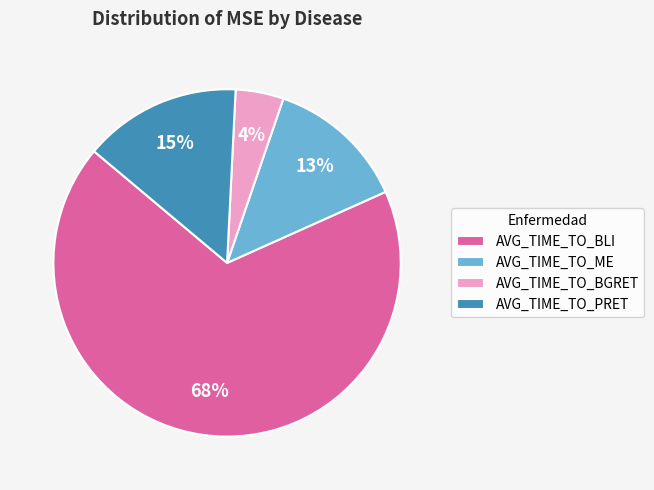

How many slices are in this pie chart?

4